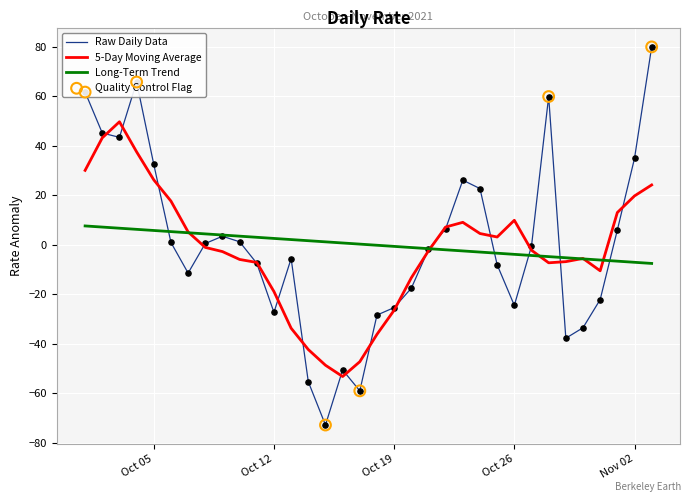

Which series has the largest range (max minus min)?

Raw Daily Data